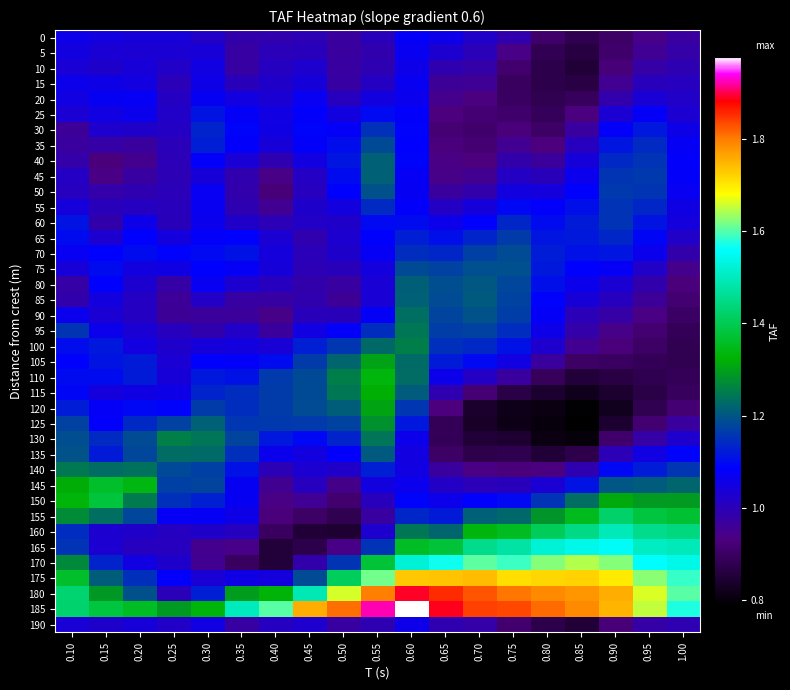

At how many categories does at least one series exceed 1?

19